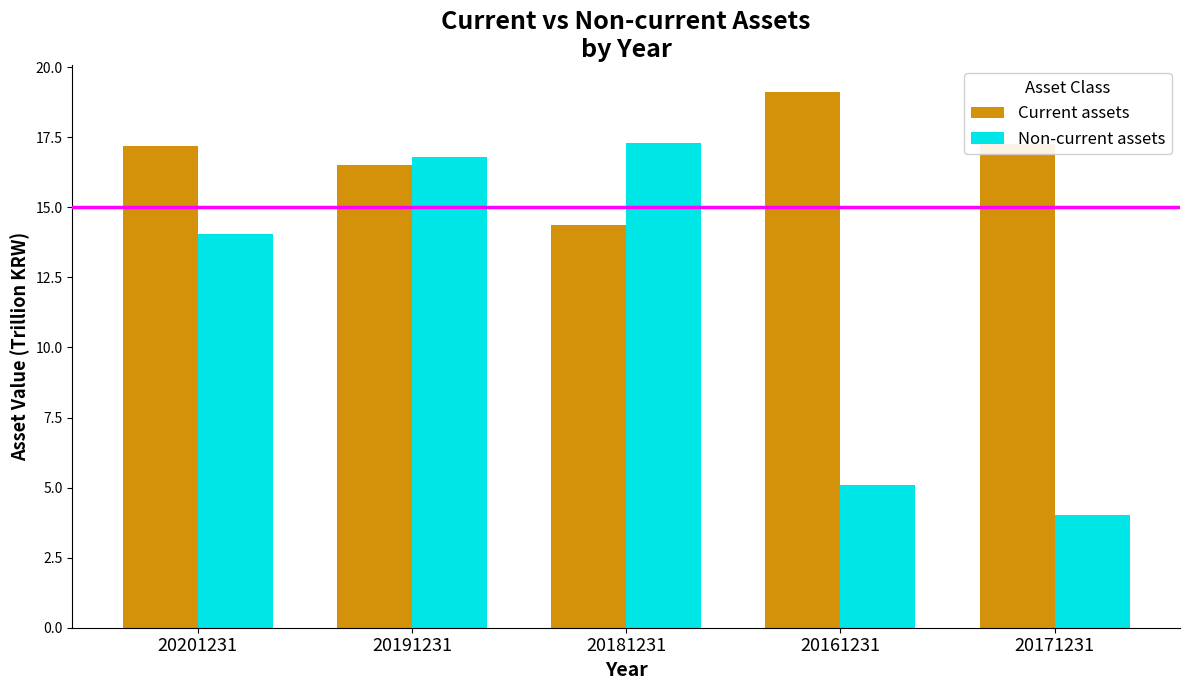

What is the sum of all Current assets values?

84.5